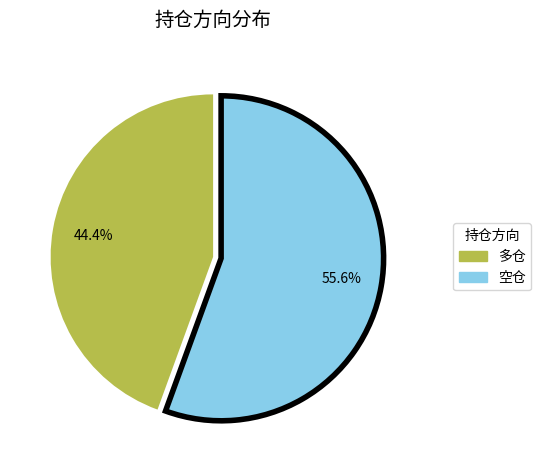

Between 多仓 and 空仓, which is larger?

空仓